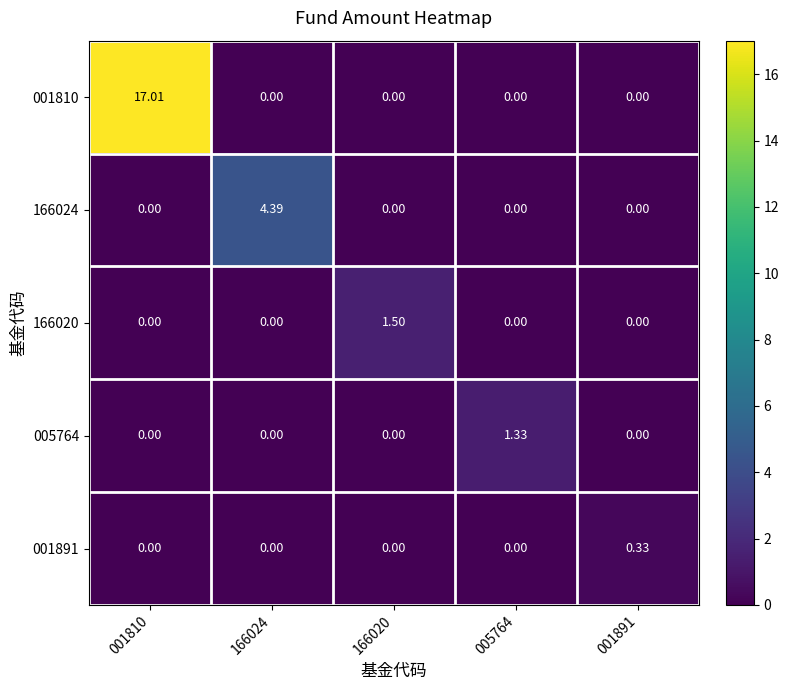

At how many categories does at least one series exceed 0?

5